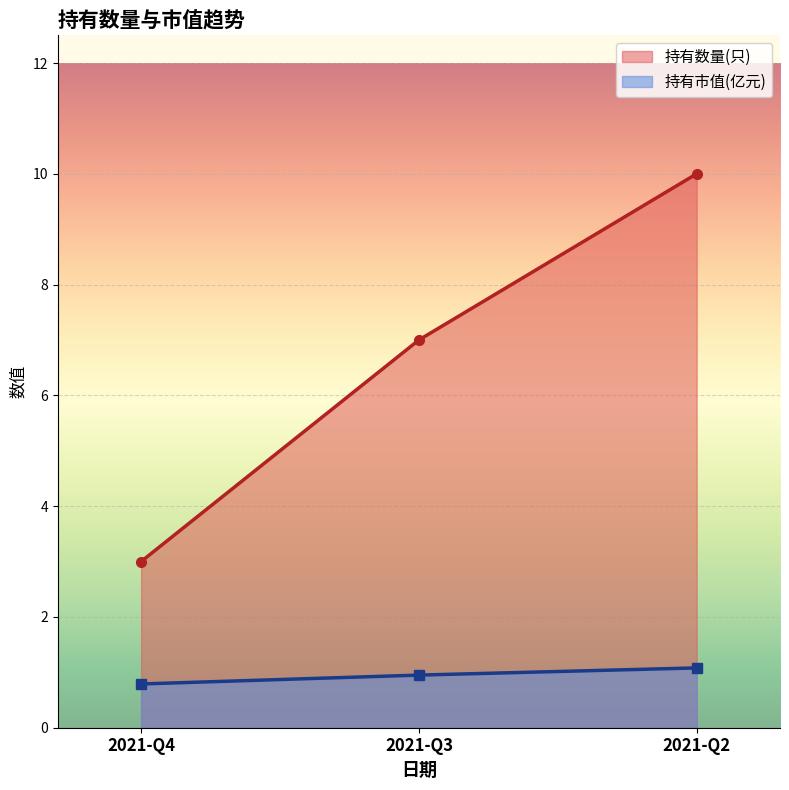

Reading left to right, what are all the values shown in this chart?

持有数量(只): 2021-Q4=3.0	2021-Q3=7.0	2021-Q2=10.0
持有市值(亿元): 2021-Q4=0.8	2021-Q3=0.9	2021-Q2=1.1